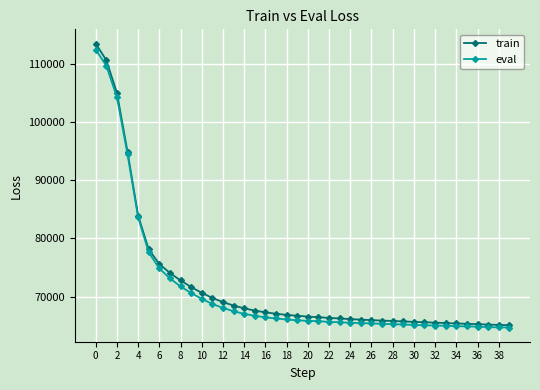

What is the maximum value for train?

113467.6